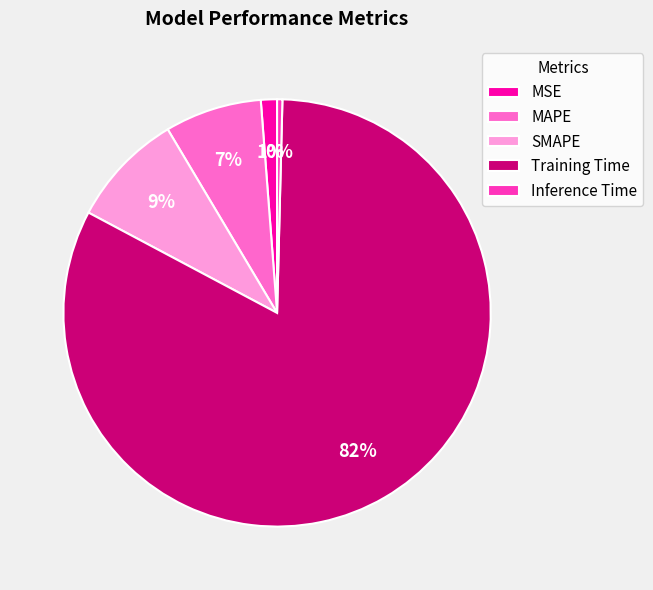

To the nearest percent, what is the average slice percentage?

20%